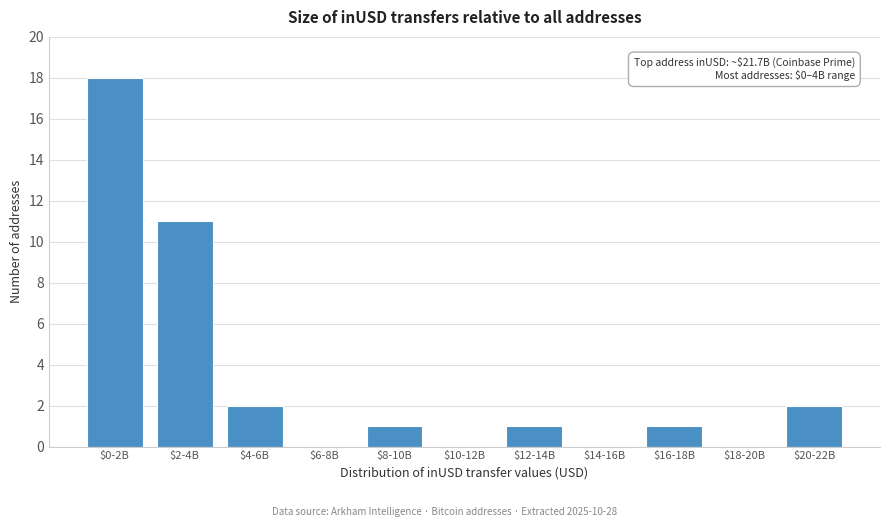

The chart shows a value of 1 at $4-6B. True or false?

False